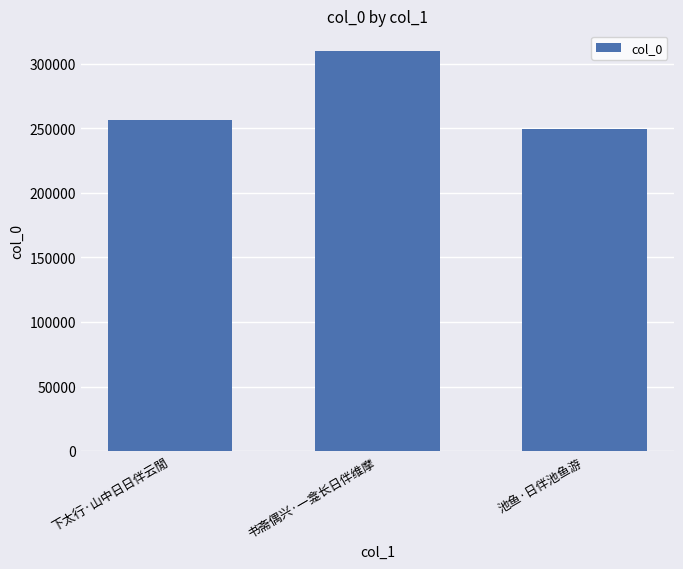

How many series are shown in this chart?

1